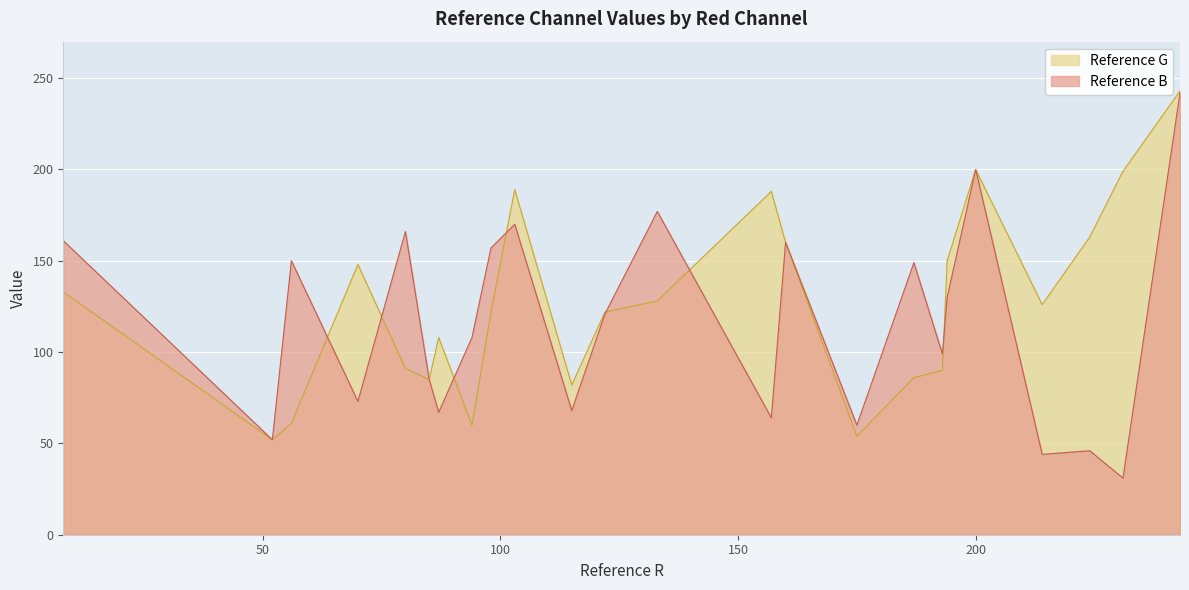

Reading left to right, transcribe all the data shown in this chart.

Reference B: 115=68	194=130	98=157	87=67	133=177	103=170	214=44	80=166	193=99	94=108	157=64	224=46	56=150	70=73	175=60	231=31	187=149	8=161	243=242	200=200	160=160	122=121	85=85	52=52
Reference G: 115=82	194=150	98=122	87=108	133=128	103=189	214=126	80=91	193=90	94=60	157=188	224=163	56=61	70=148	175=54	231=199	187=86	8=133	243=243	200=200	160=160	122=122	85=85	52=52